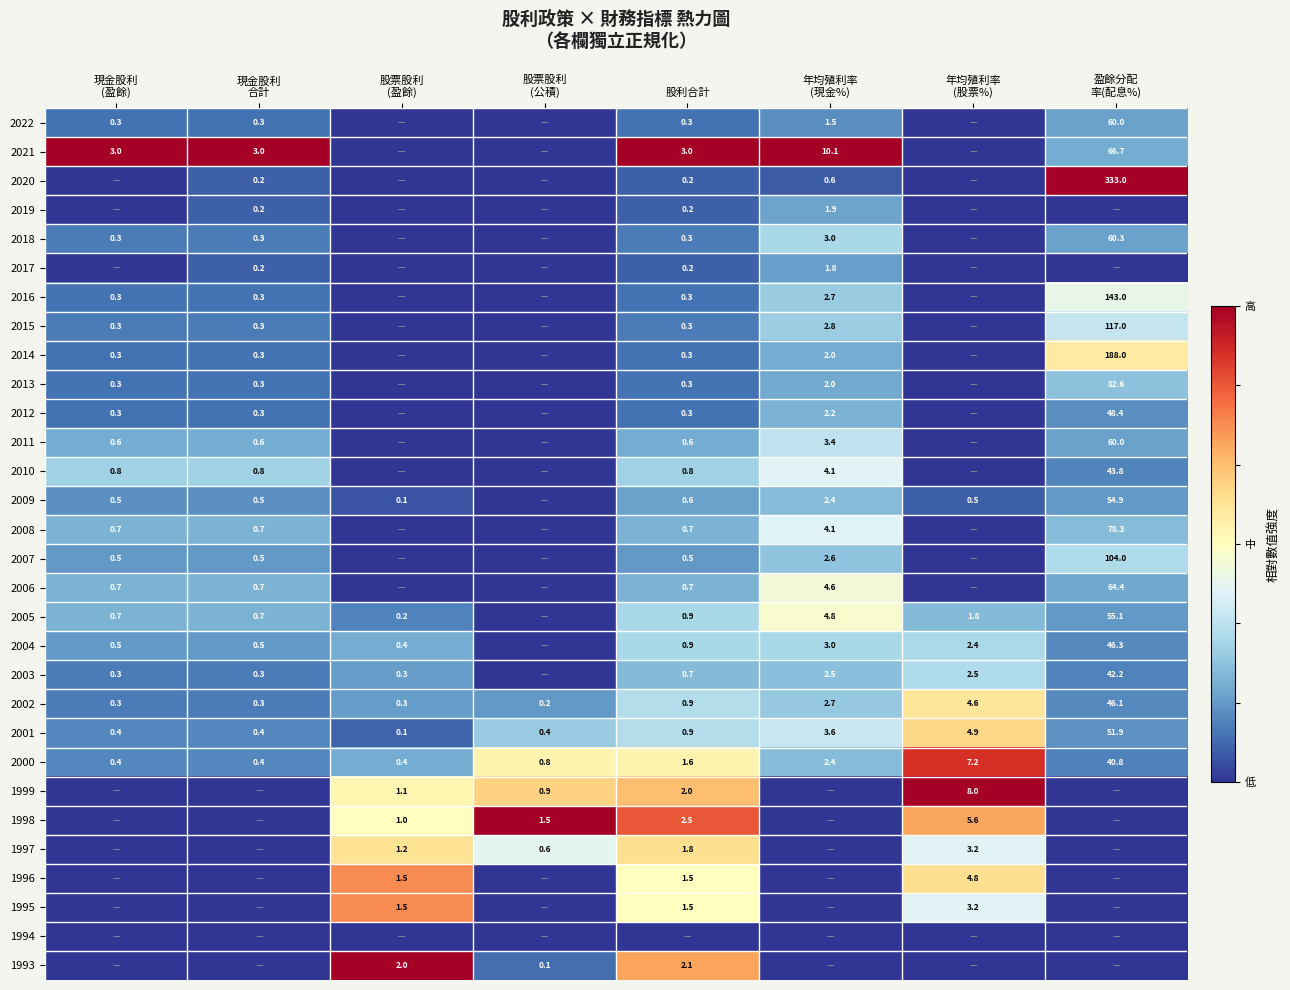

What is the difference between the maximum and minimum values in the 2001 series?

51.8